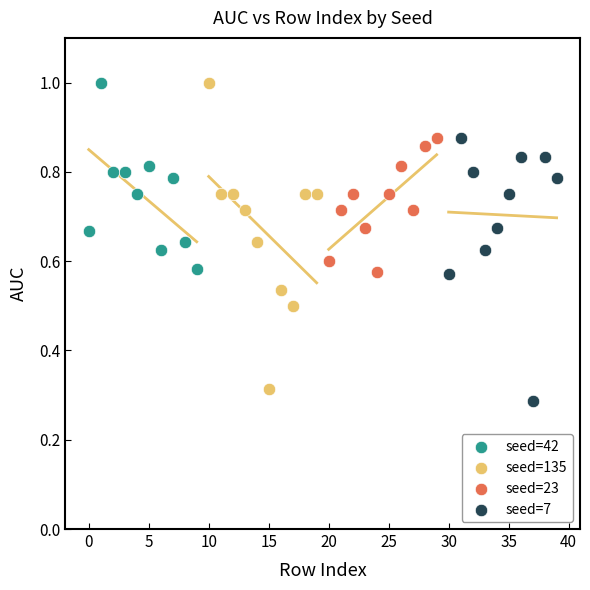

Which series has the largest Y range (max minus min)?

seed=135